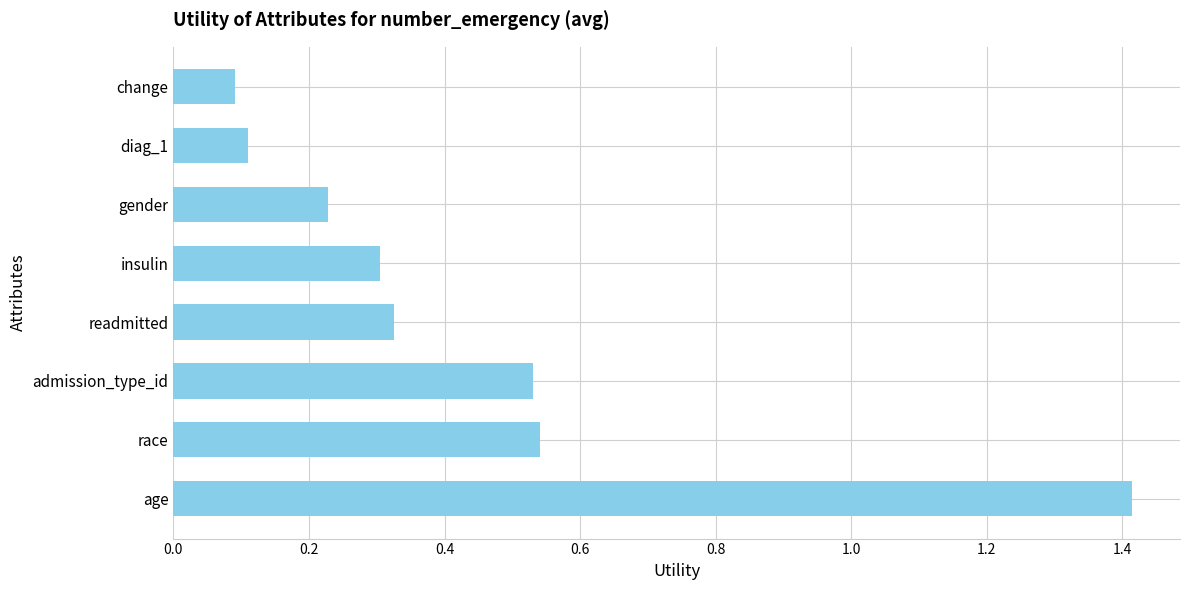

The chart shows a value of 0.1 at change. True or false?

True